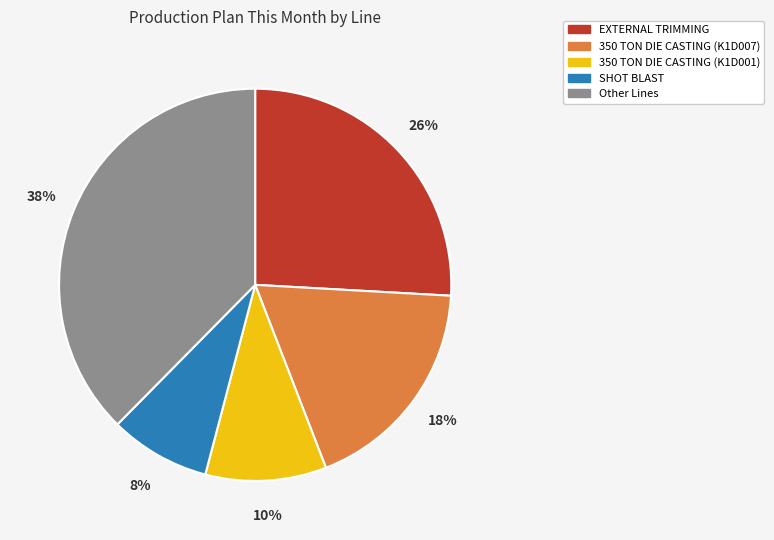

Is there a majority slice in this chart?

No